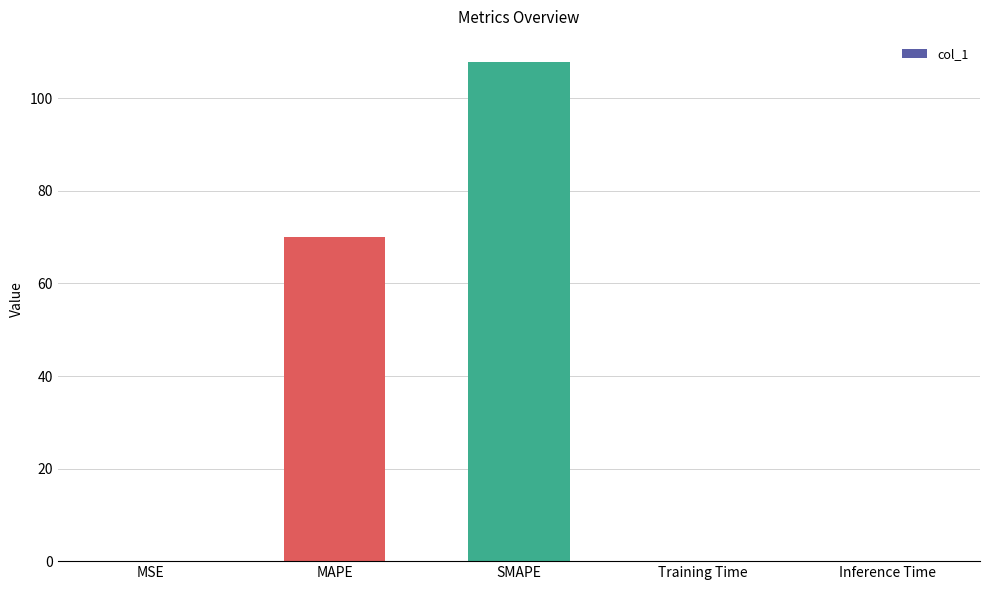

Between Training Time and MAPE, which is larger?

MAPE